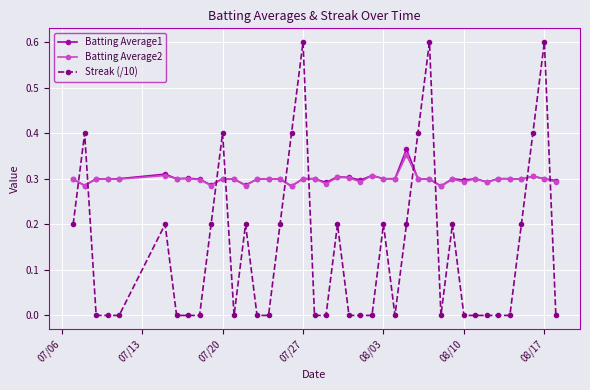

What is the difference between the maximum and minimum values in the Streak (/10) series?

0.6